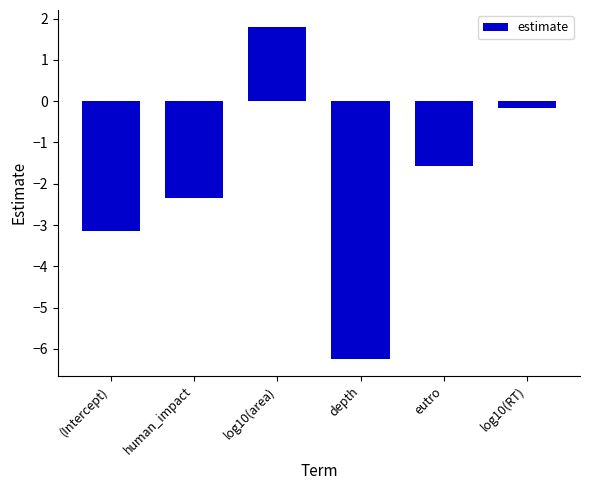

How many data points are less than -1?

4